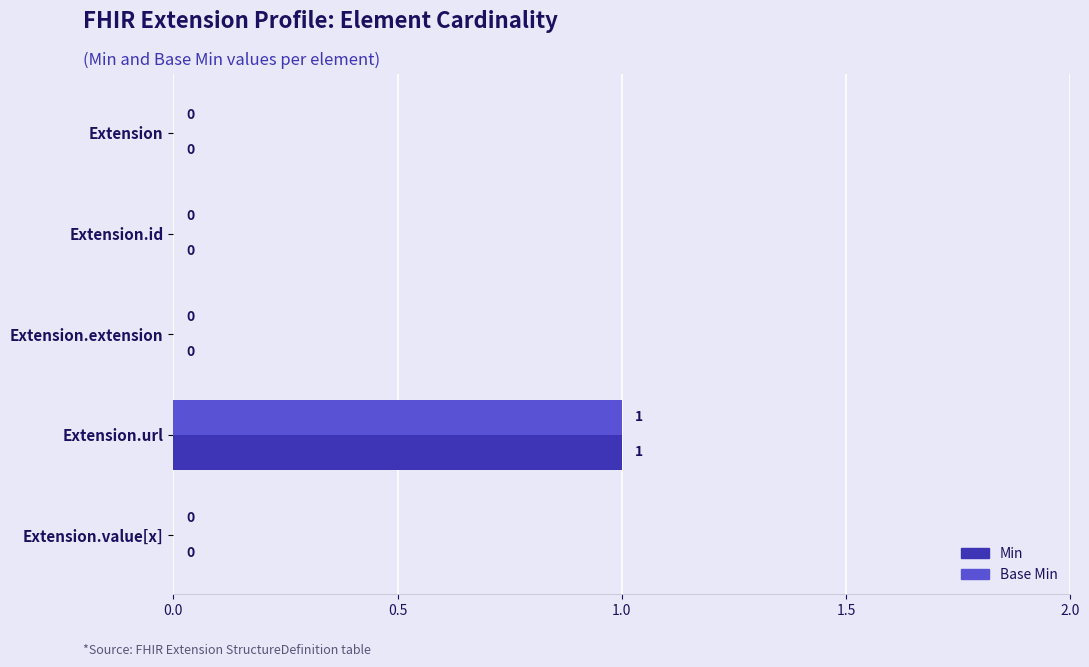

At which label does Min reach its peak?

Extension.url